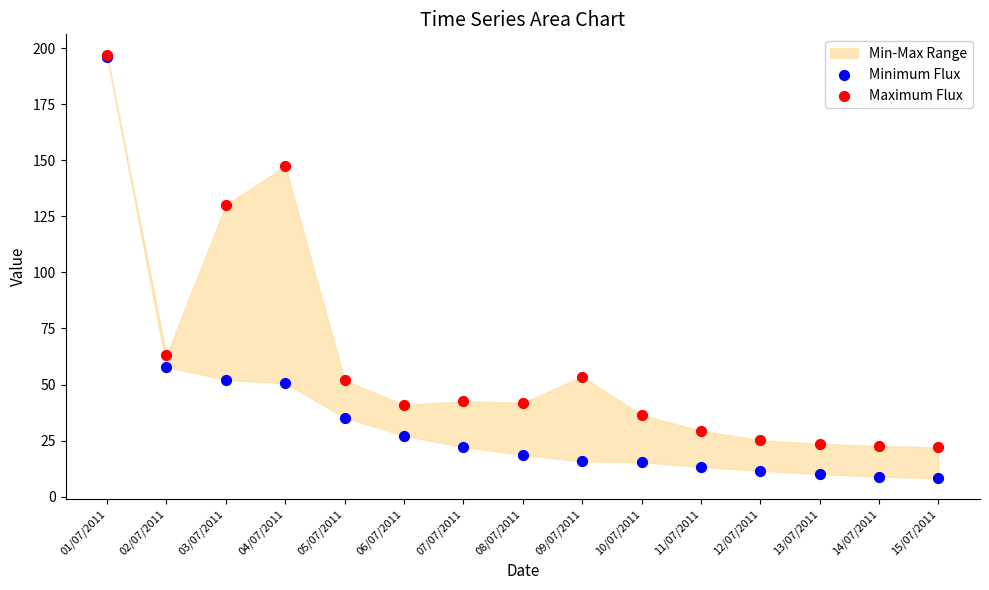

In the Minimum Flux series, what Y value is closest to 102?

57.9